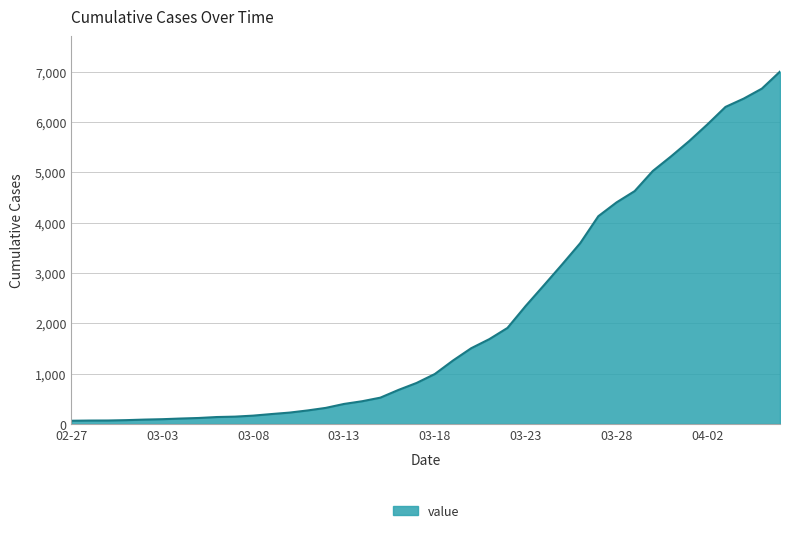

What is the difference between the maximum and minimum values?

6939